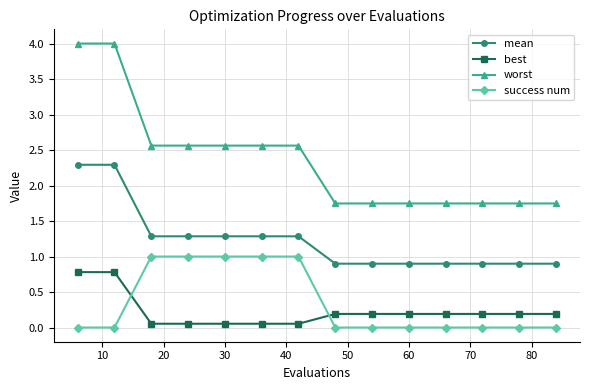

What are all the series names shown in the legend?

mean, best, worst, success num